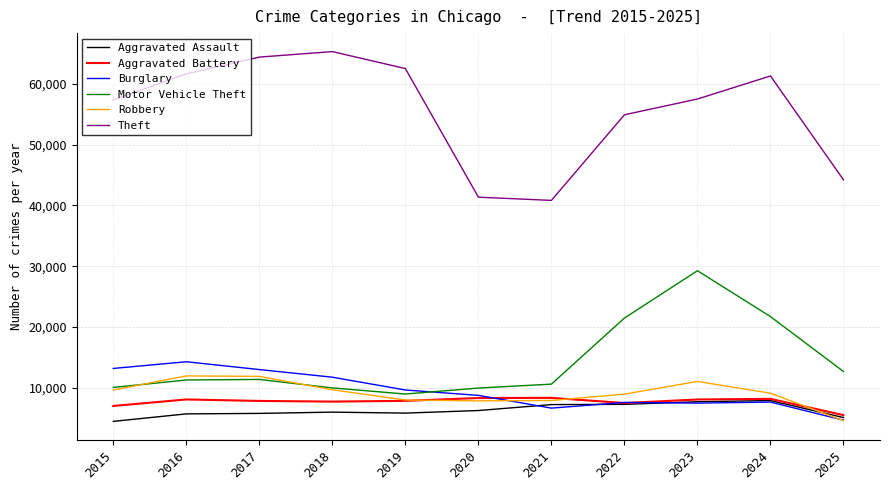

Is it true that Motor Vehicle Theft equals 38831 at 2023?

False